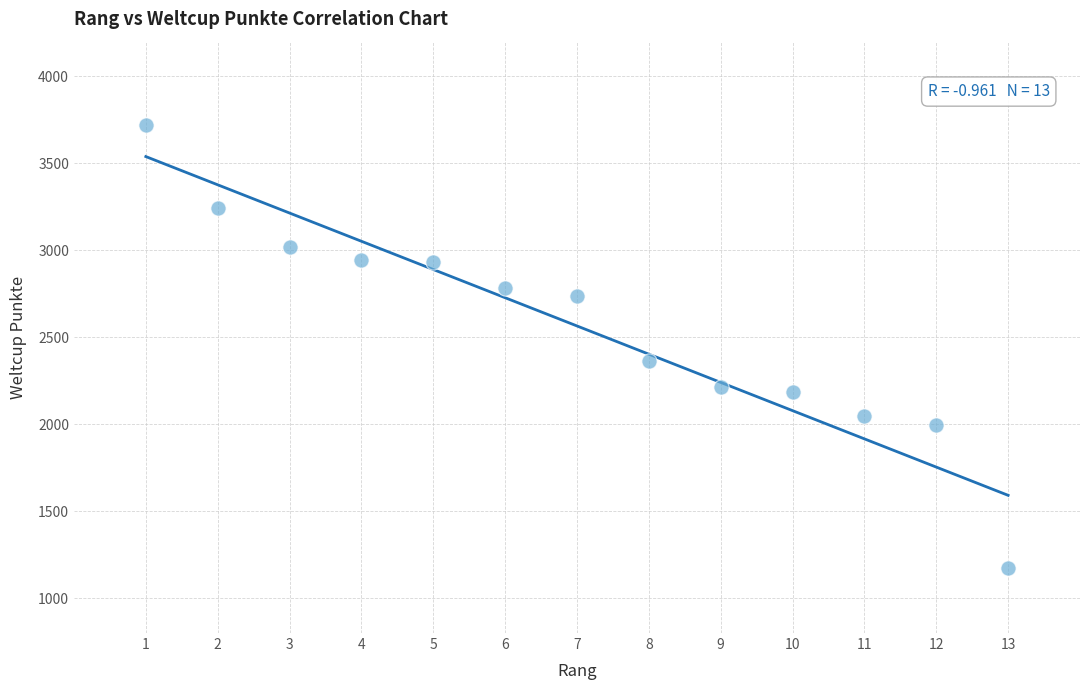

What is the range of Y values (max minus min)?

2549